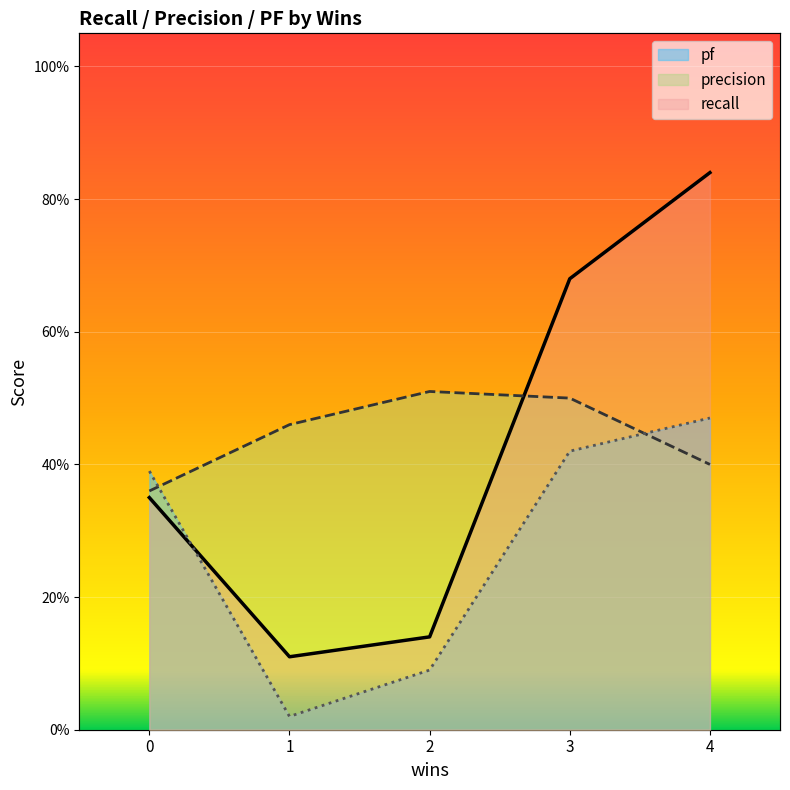

What is the total value across all series at 0?

1.1